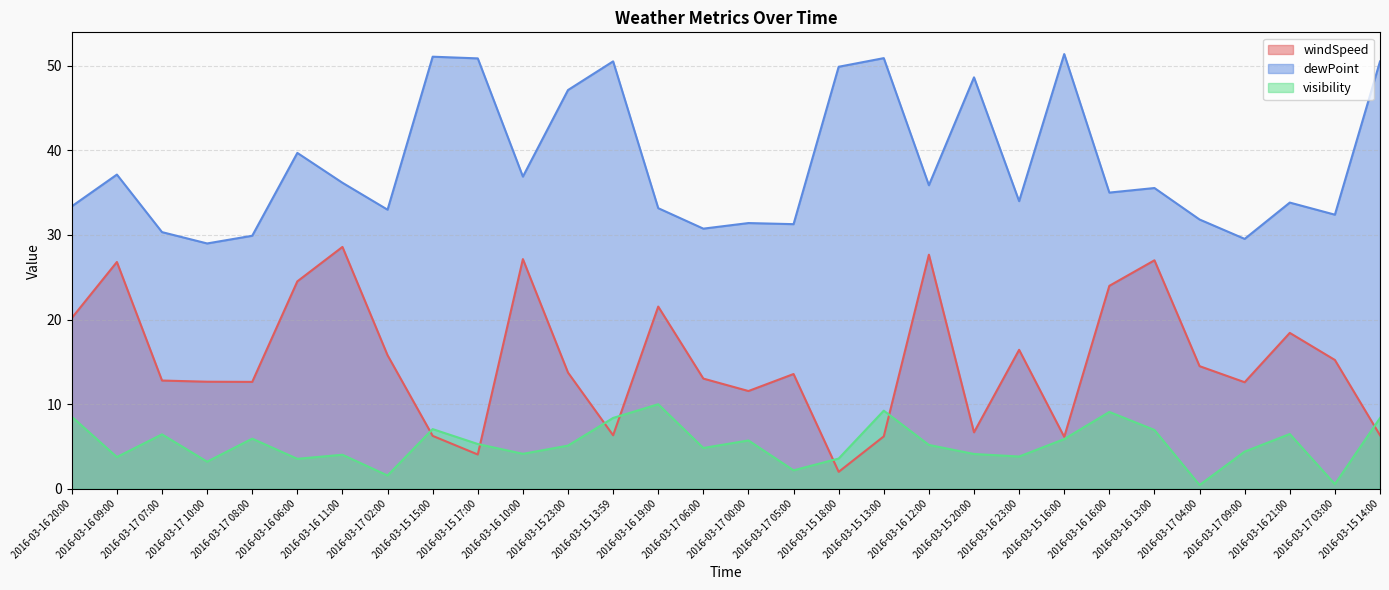

At which category does dewPoint reach its first local valley?

2016-03-17 10:00